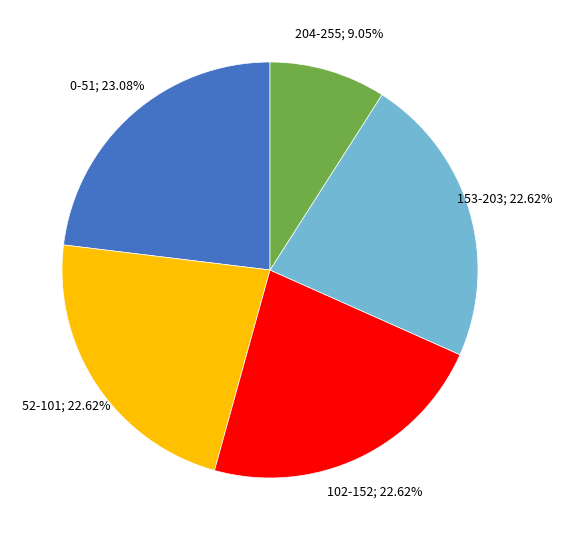

How many slices are in this pie chart?

5